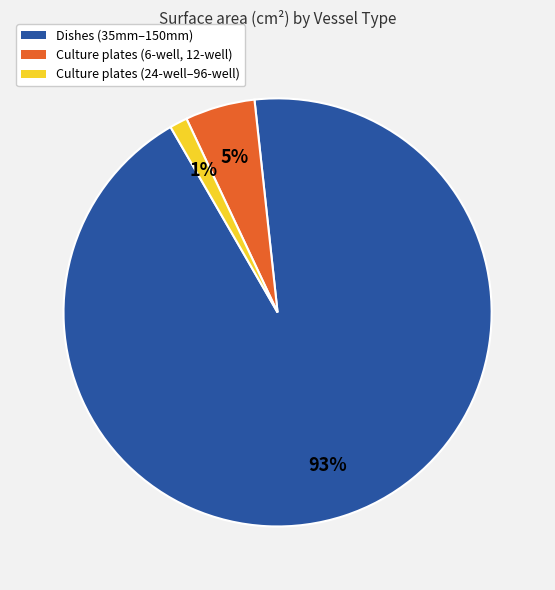

How many slices are in this pie chart?

3